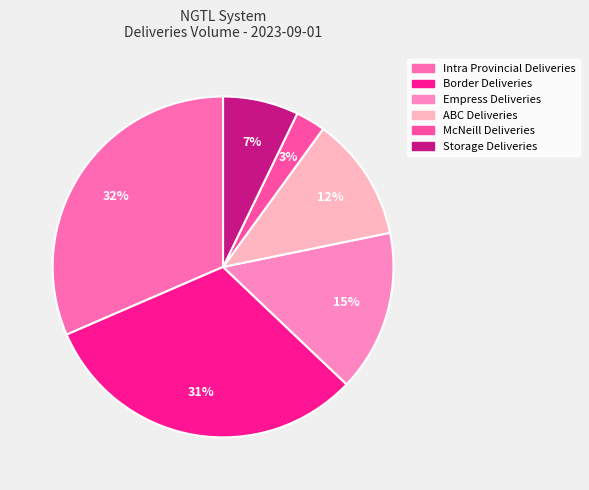

What percentage do Storage Deliveries and ABC Deliveries together represent?

19.0%